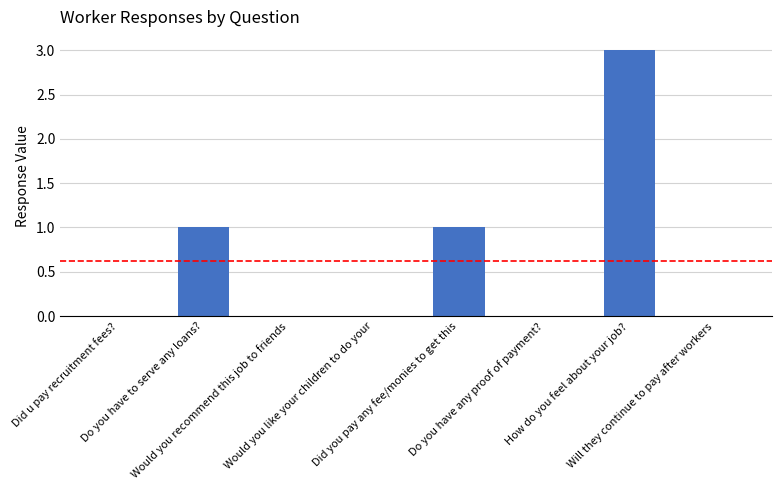

What is the maximum value shown in the chart?

3